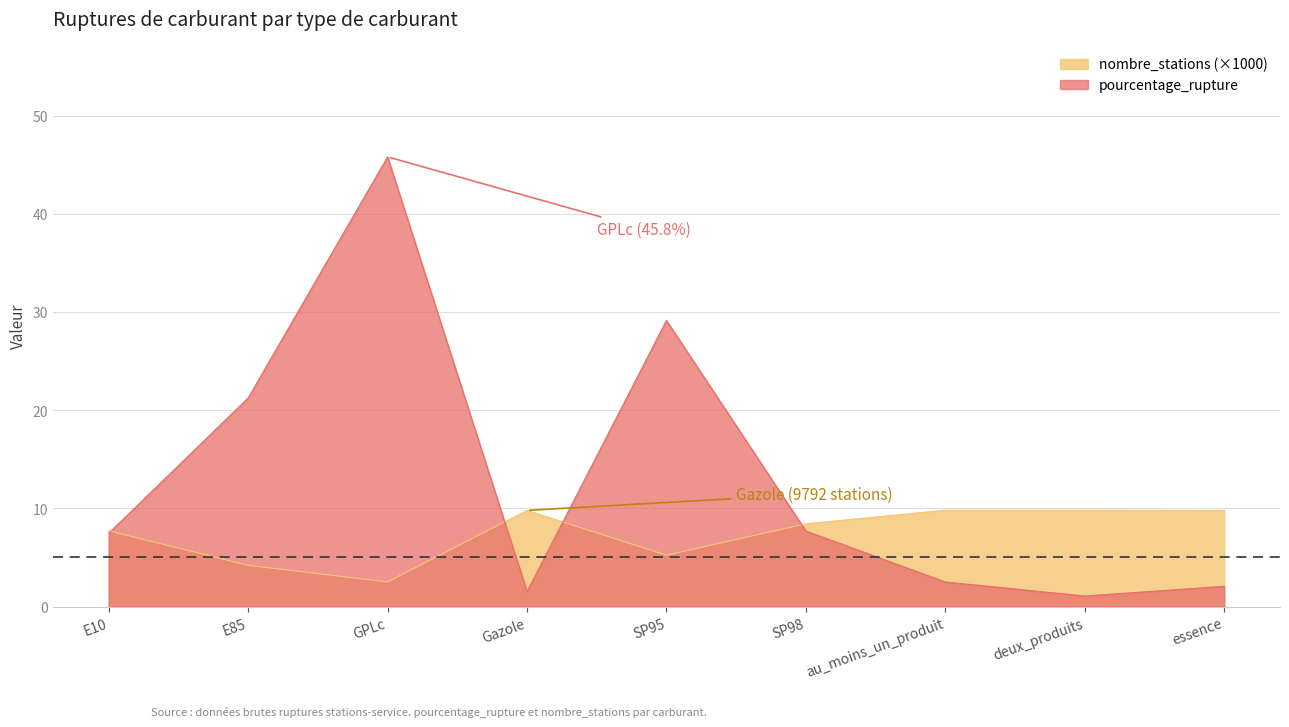

Which series changed the most between E10 and Gazole?

pourcentage_rupture